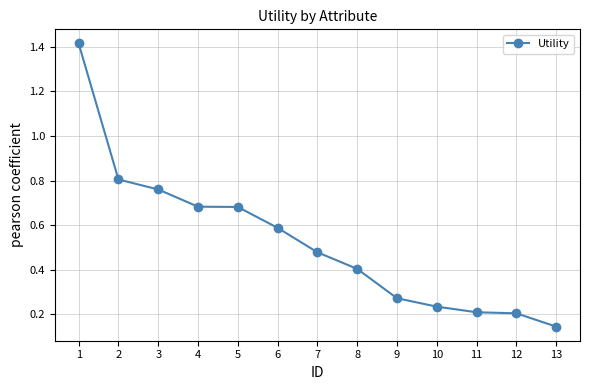

The chart shows a value of 0.2 at 12. True or false?

True